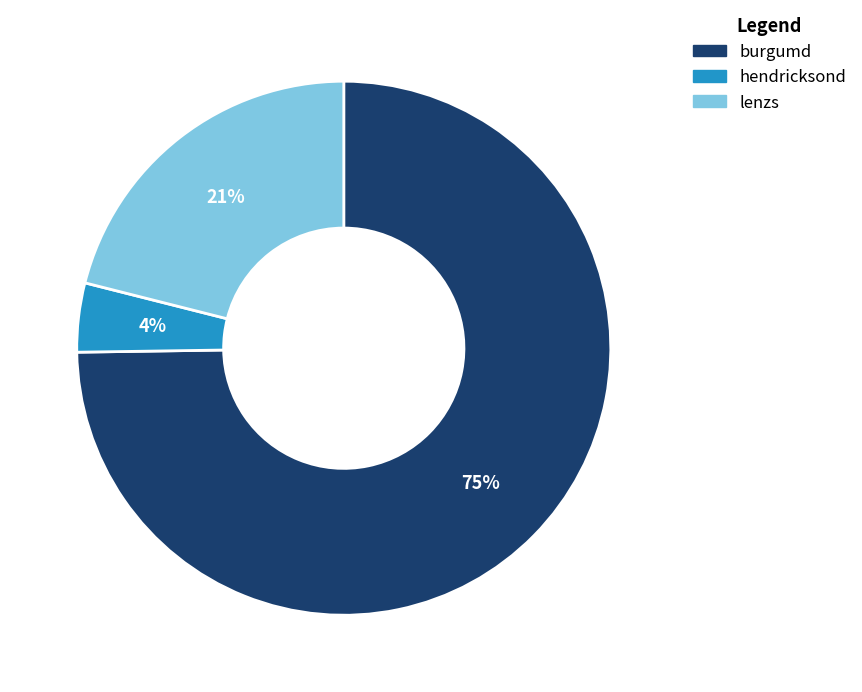

To the nearest percent, what is the difference between the burgumd and lenzs slice percentages?

54%